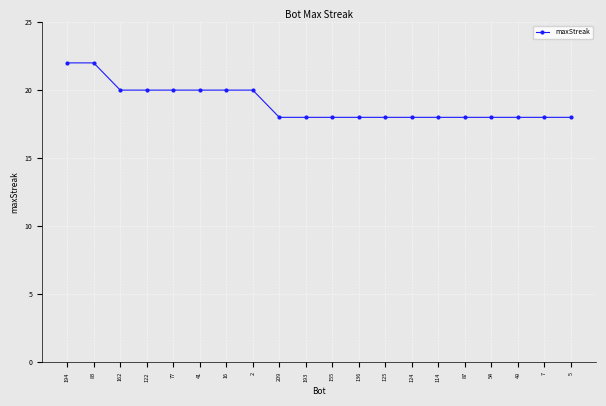

Reading left to right, what are all the values shown in this chart?

22	22	20	20	20	20	20	20	18	18	18	18	18	18	18	18	18	18	18	18